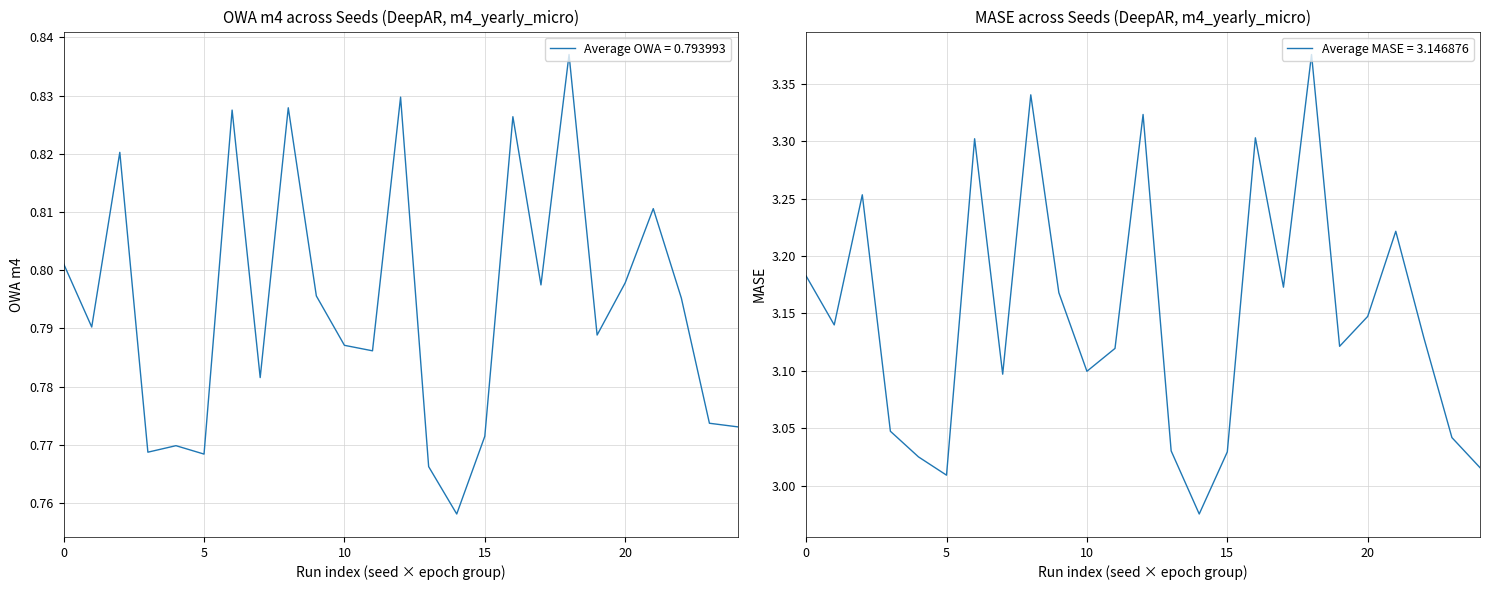

Reading left to right, extract all data points from this chart.

OWA m4: 0.8	0.8	0.8	0.8	0.8	0.8	0.8	0.8	0.8	0.8	0.8	0.8	0.8	0.8	0.8	0.8	0.8	0.8	0.8	0.8	0.8	0.8	0.8	0.8	0.8
MASE: 3.2	3.1	3.3	3.0	3.0	3.0	3.3	3.1	3.3	3.2	3.1	3.1	3.3	3.0	3.0	3.0	3.3	3.2	3.4	3.1	3.1	3.2	3.1	3.0	3.0